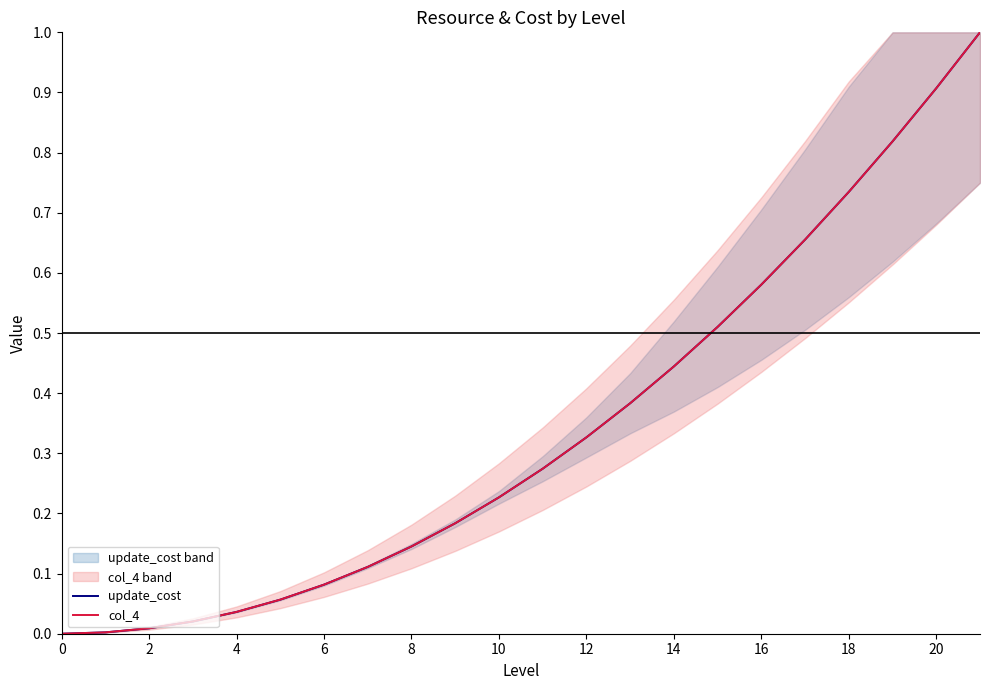

Count the number of categories in the chart.

22